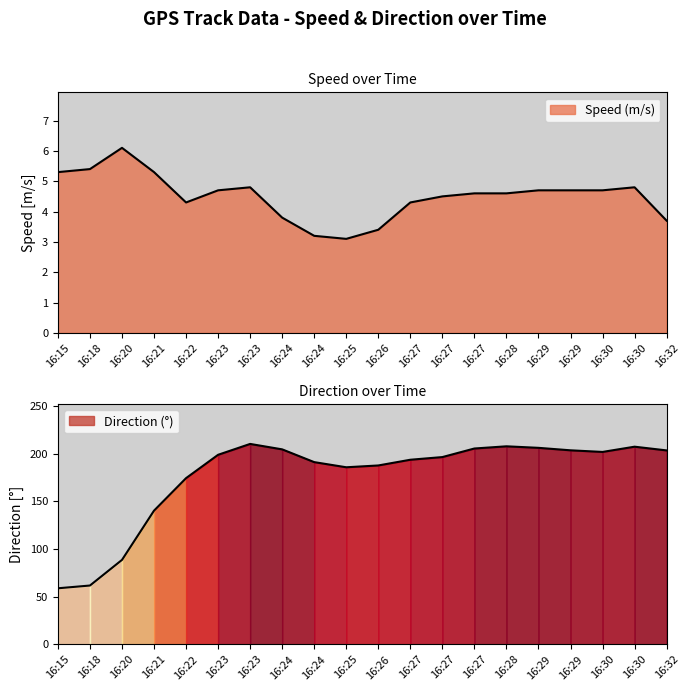

Which label corresponds to the smallest value in the chart?

16:25